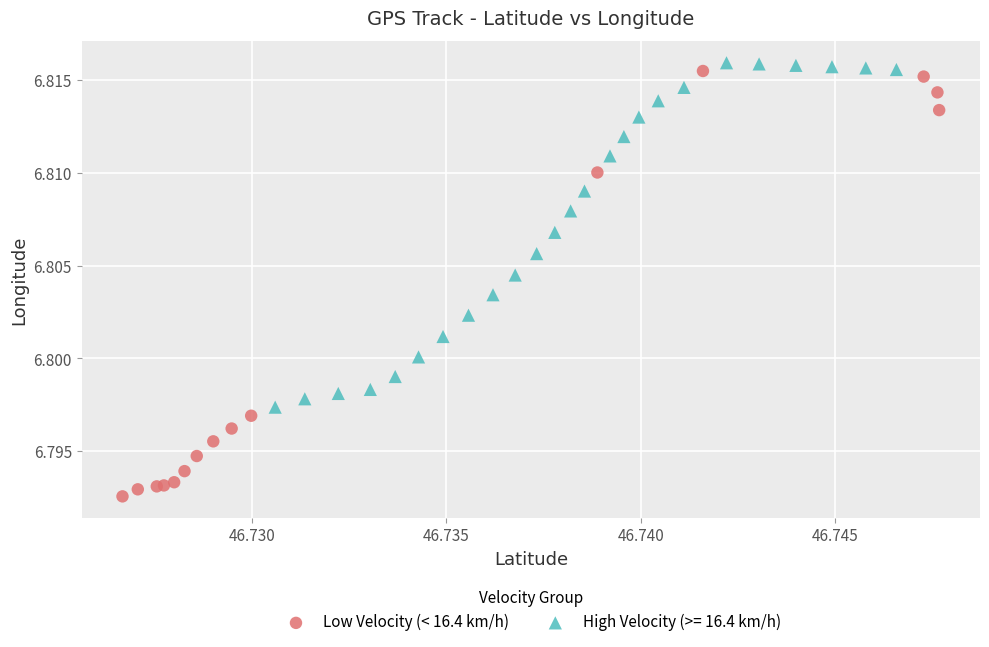

Which series has the largest Y range (max minus min)?

Low Velocity (< 16.4 km/h)